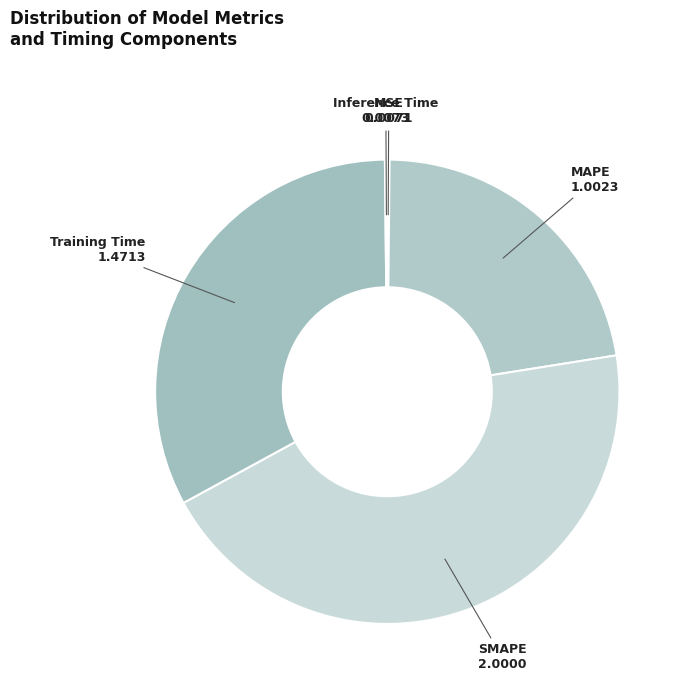

What is the largest slice in the pie chart?

SMAPE